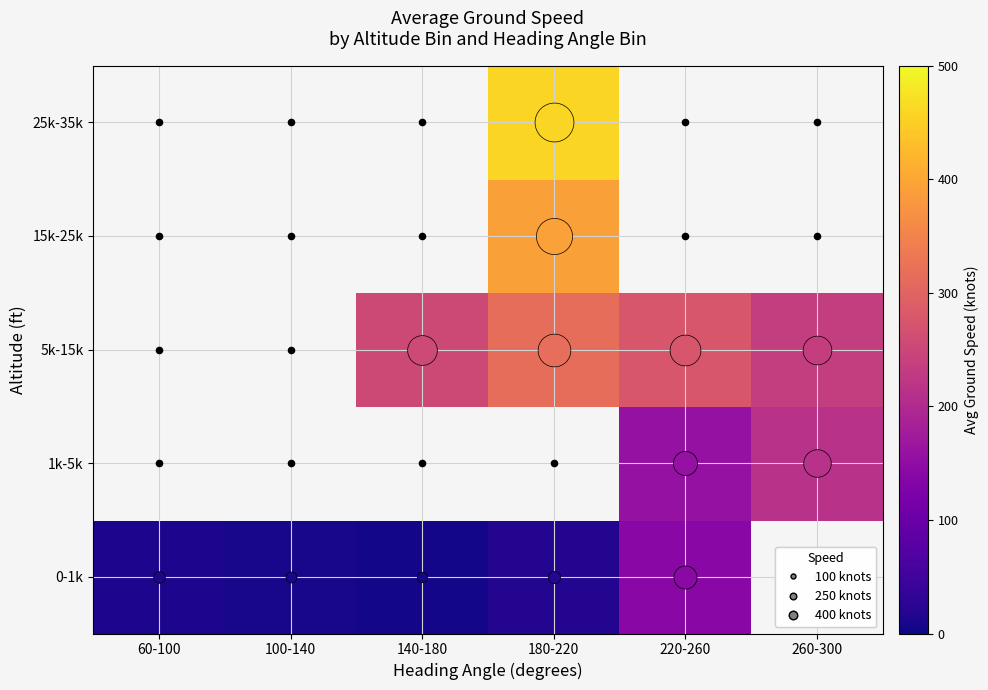

At which category does the chart reach its minimum across all series?

140-180